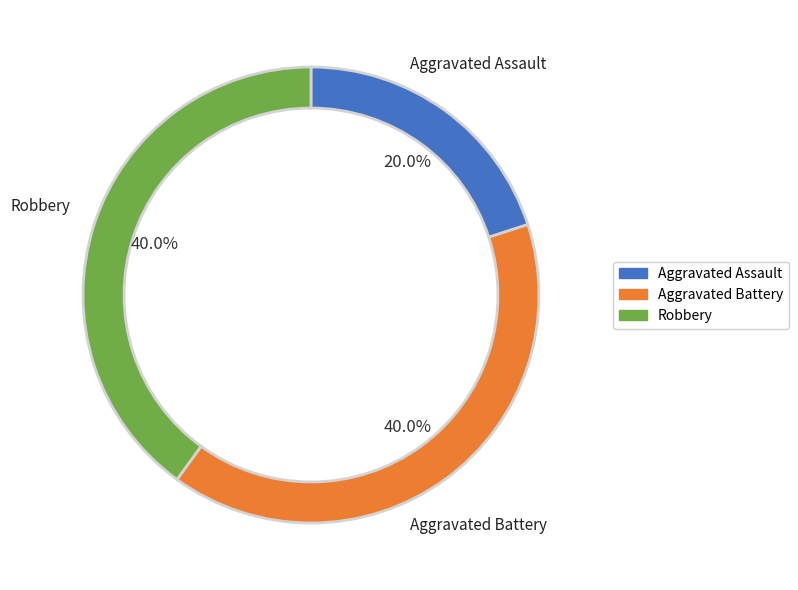

How much of the chart is everything except Robbery?

60.0%